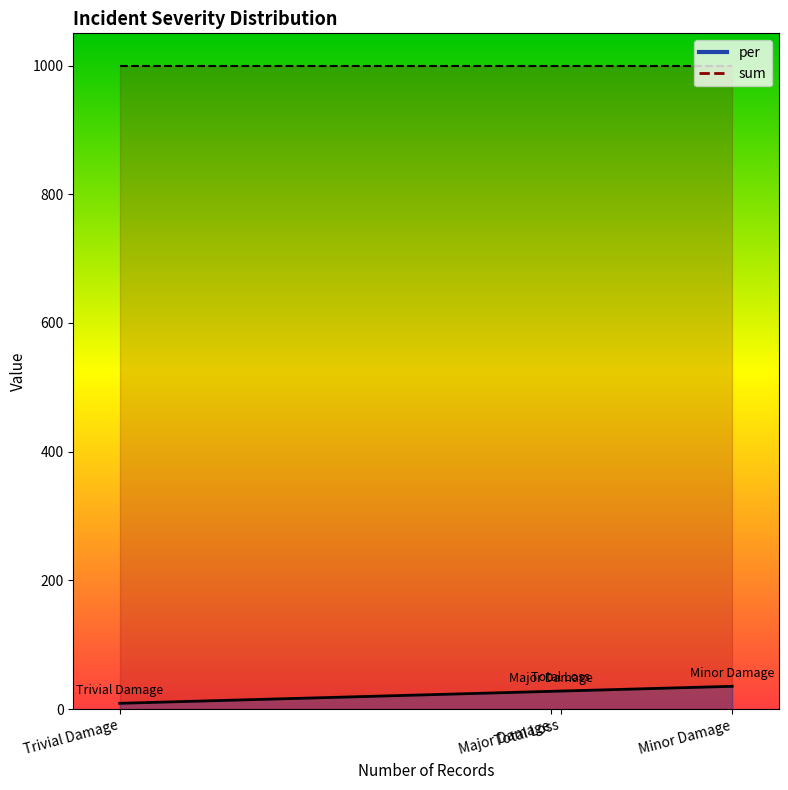

How many data points in per are above 28?

1